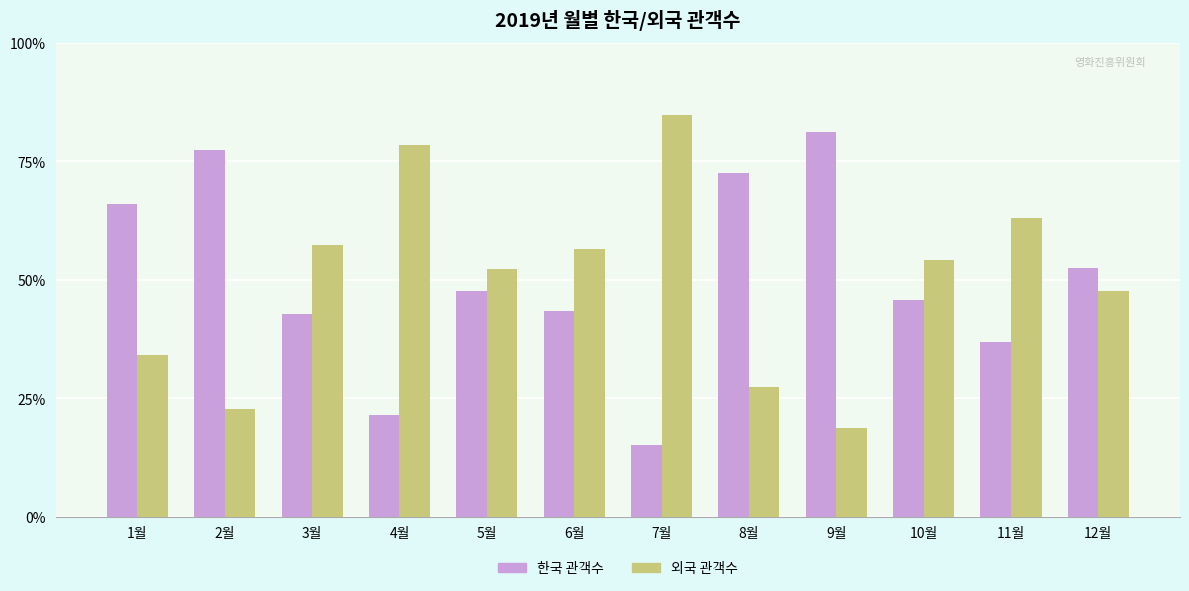

What are all the series names shown in the legend?

한국 관객수, 외국 관객수